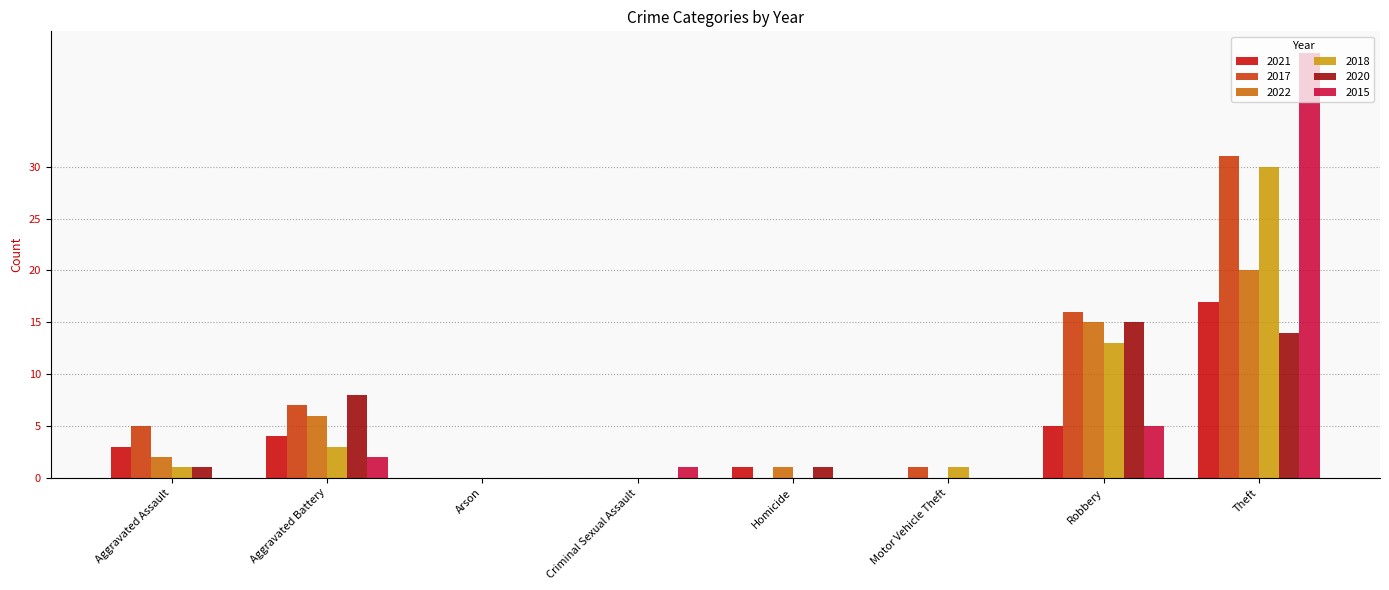

Which category has the highest value across all series?

Theft